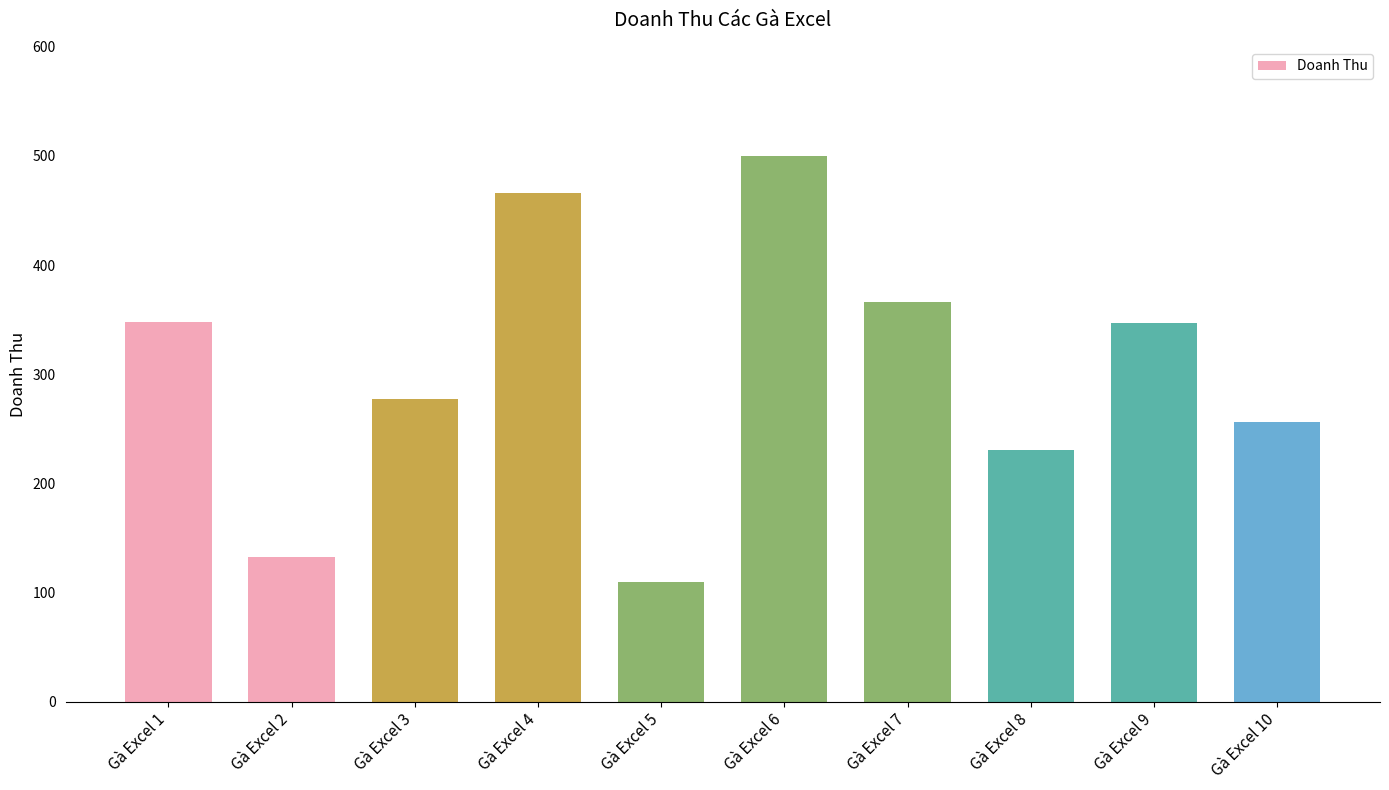

What is the sum of all values?

3034